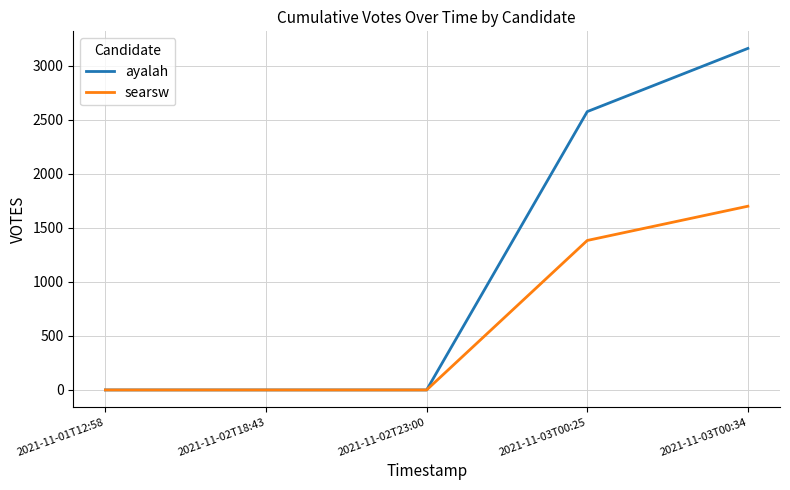

Where is ayalah nearest to the value 1581?

2021-11-03T00:25